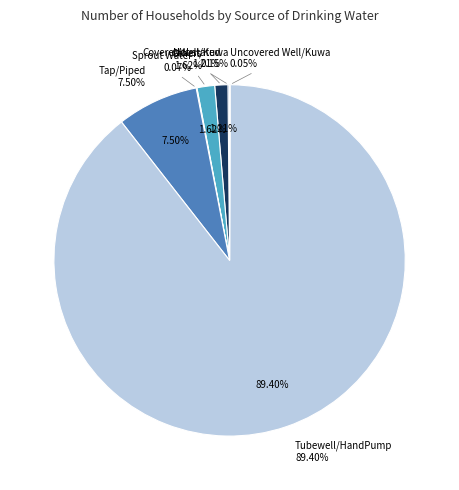

To the nearest percent, what is the average slice percentage?

14%